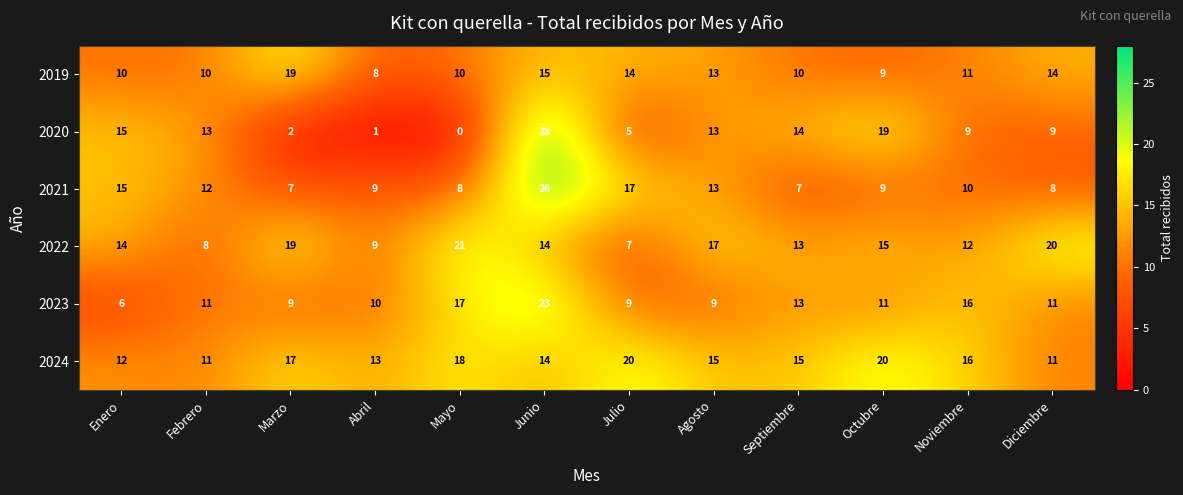

Which label corresponds to the smallest value in the chart?

Mayo